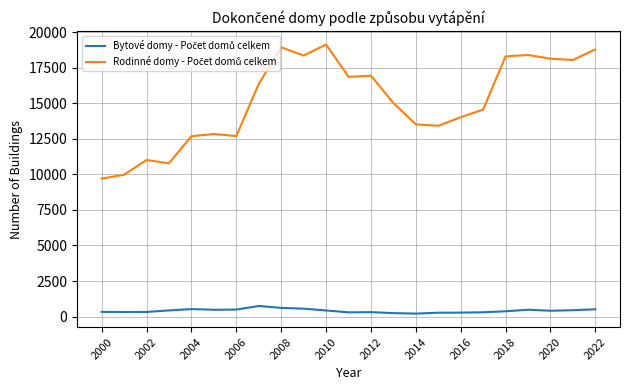

What is the greatest value displayed?

19122